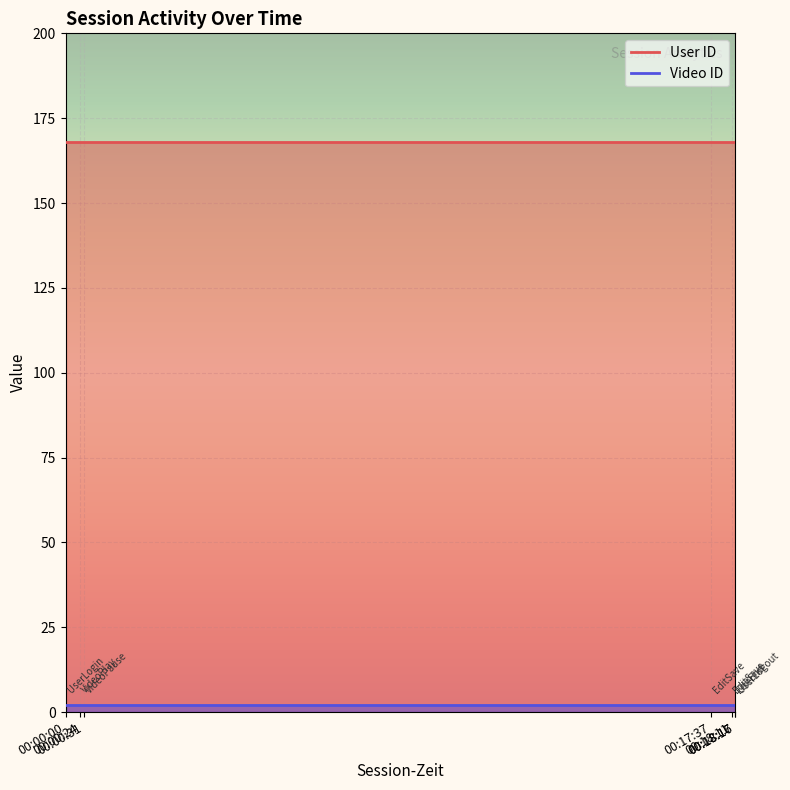

The User ID series shows 282 at 00:18:17. True or false?

False